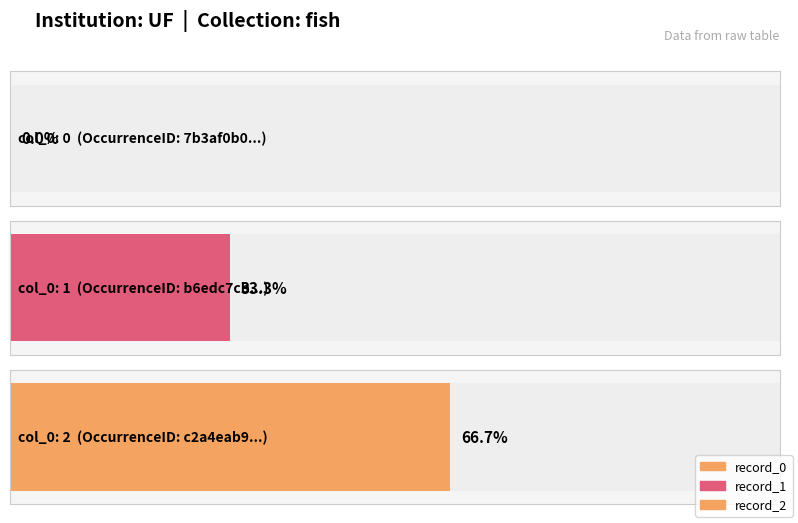

What is the difference between the maximum and second lowest values?

1